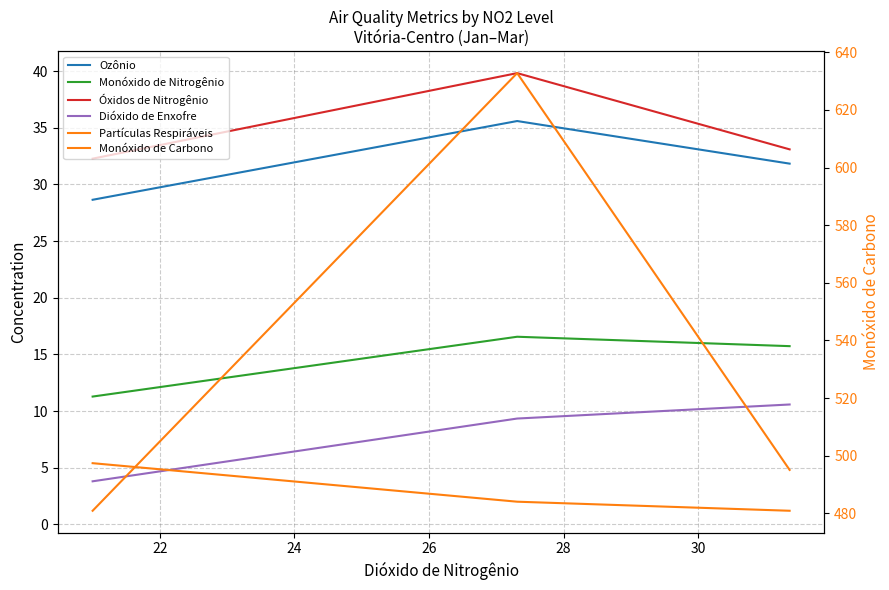

The Monóxido de Carbono series shows 415.5 at 22. True or false?

False